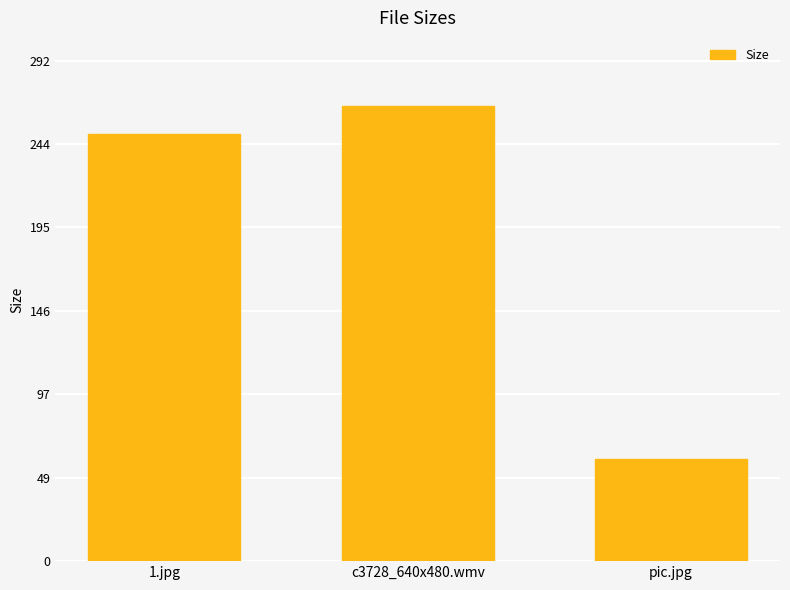

What position from the left is c3728_640x480.wmv?

2